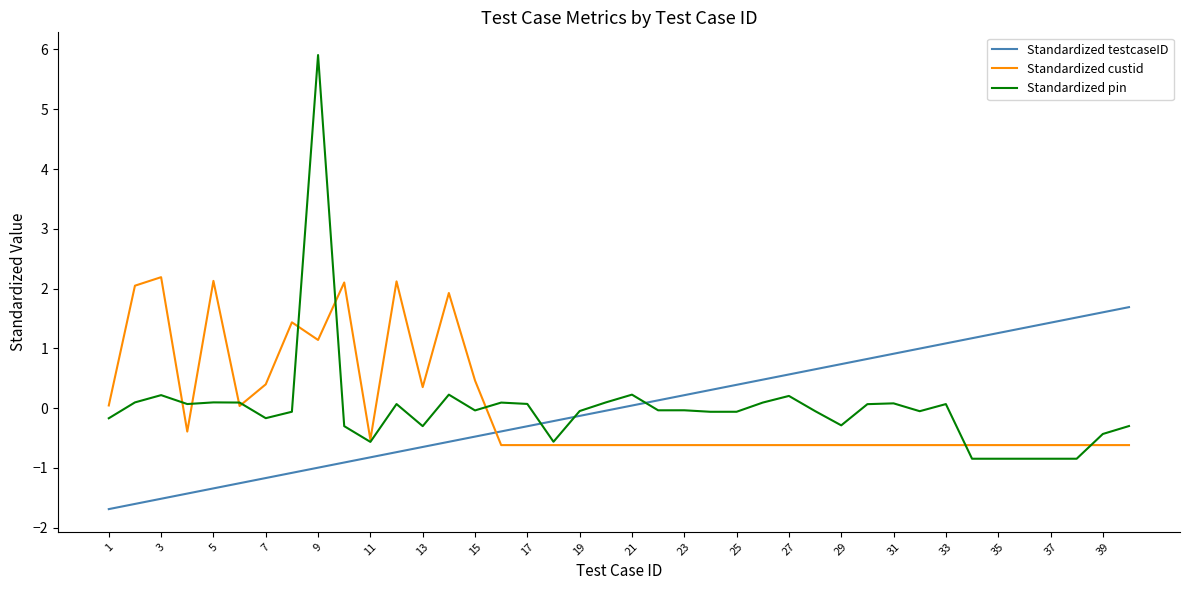

Is this an area chart (filled region under the line)?

No